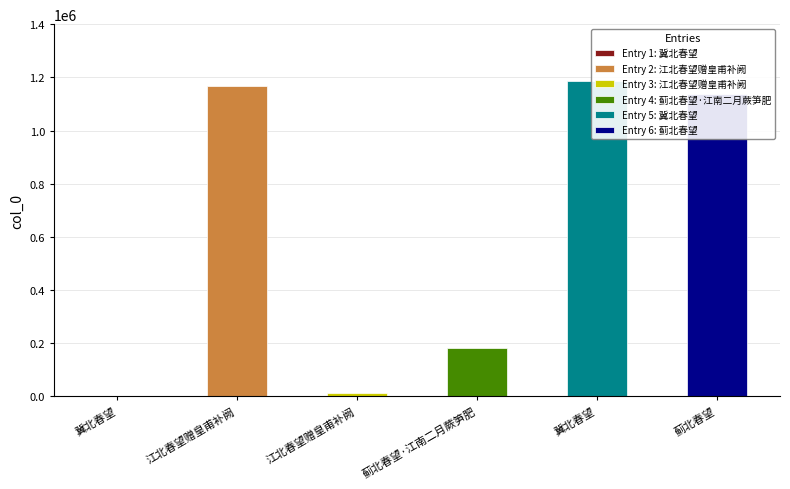

List the labels in order of value, smallest first.

冀北春望, 江北春望赠皇甫补阙, 蓟北春望·江南二月蕨笋肥, 蓟北春望, 江北春望赠皇甫补阙, 冀北春望